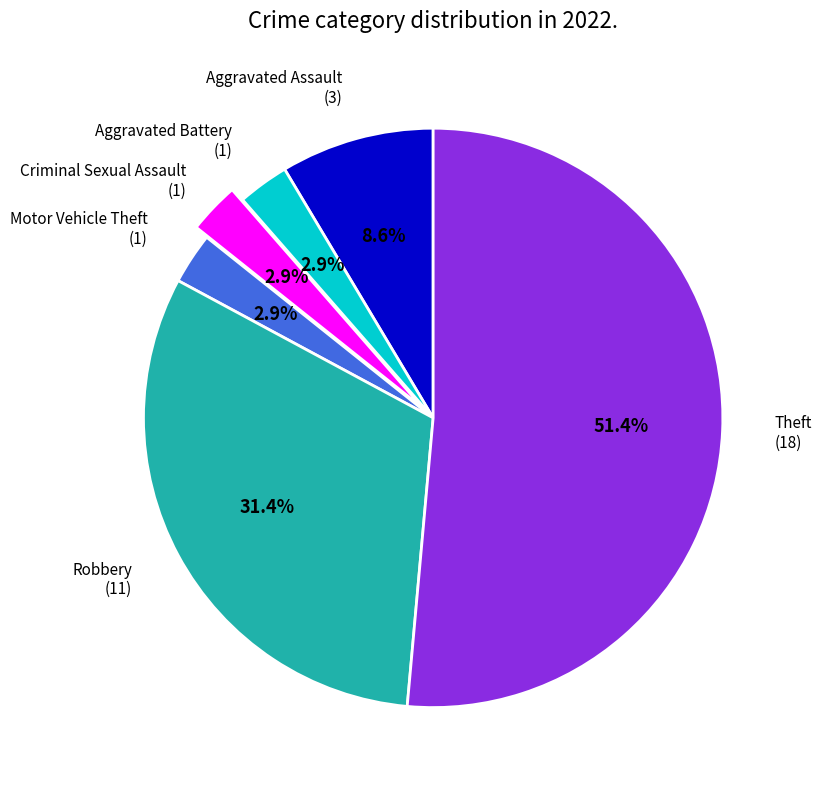

Is there a majority slice in this chart?

Yes